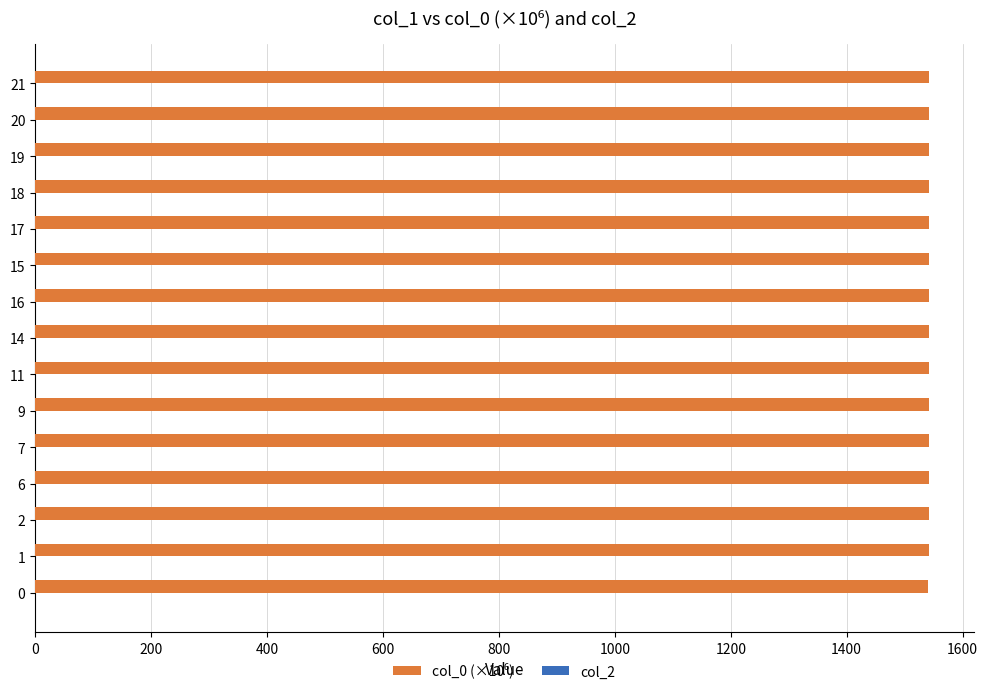

Approximately how many times larger is the value at 0 compared to 17?

1.0